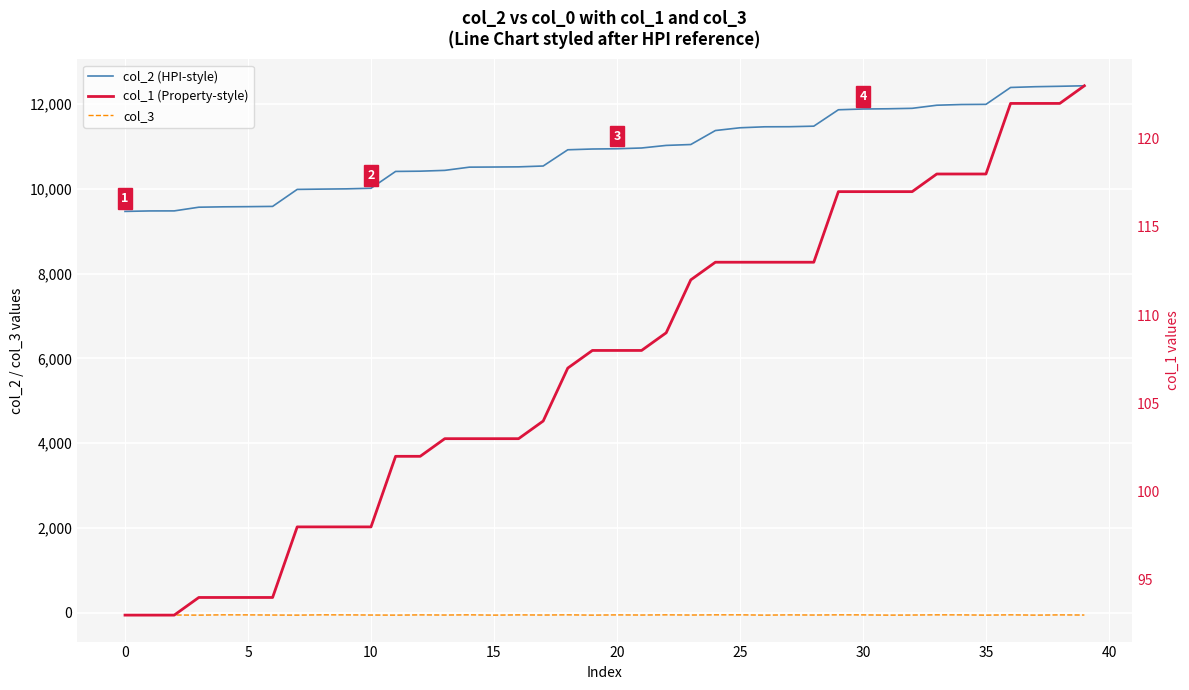

True or false: col_3 and col_1 (Property-style) intersect in this chart.

False